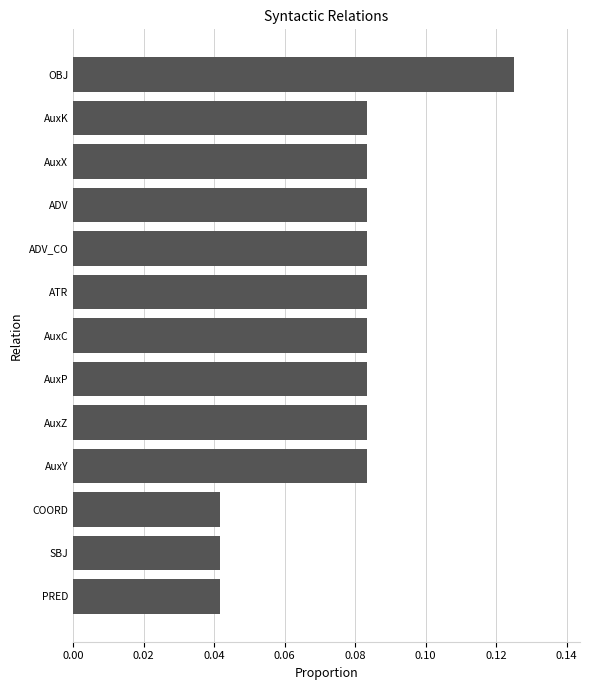

Does the chart contain stacked bars?

No